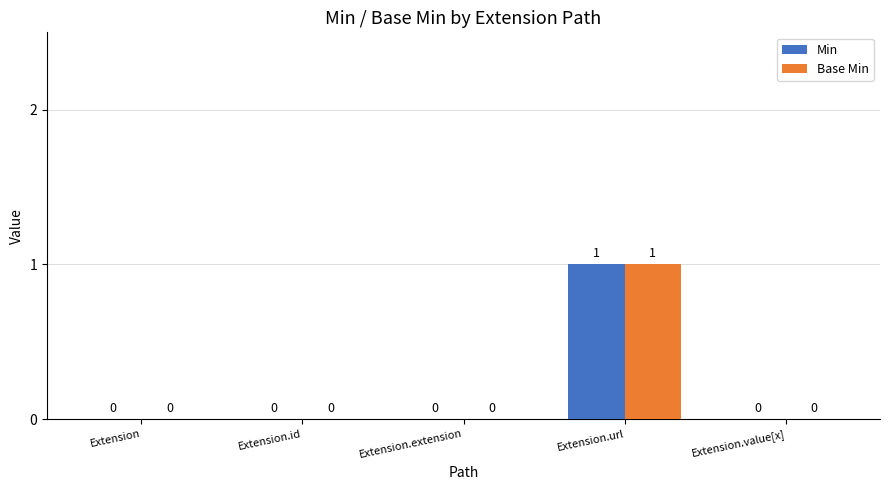

The Min series shows 1 at Extension.id. True or false?

False